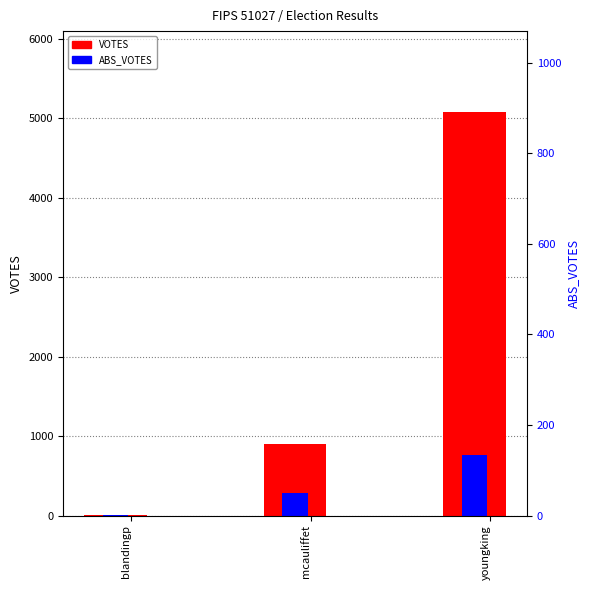

What is the label of the 3rd bar from the right?

blandingp